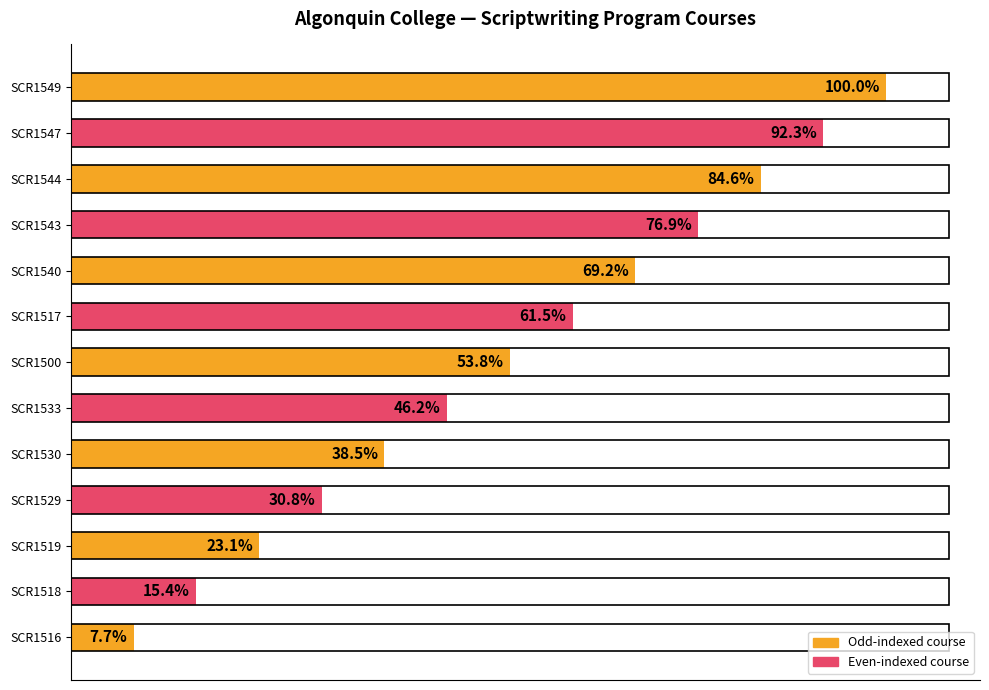

Does the chart contain any negative values?

No